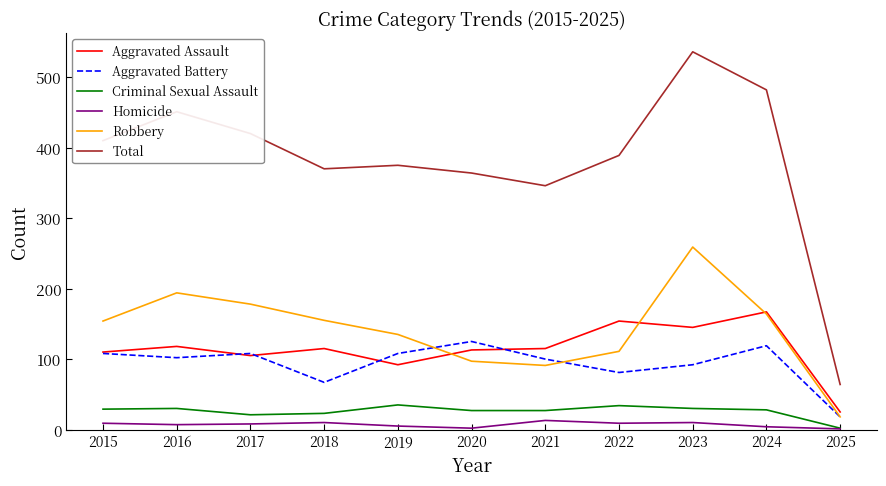

What are all the series names shown in the legend?

Aggravated Assault, Aggravated Battery, Criminal Sexual Assault, Homicide, Robbery, Total